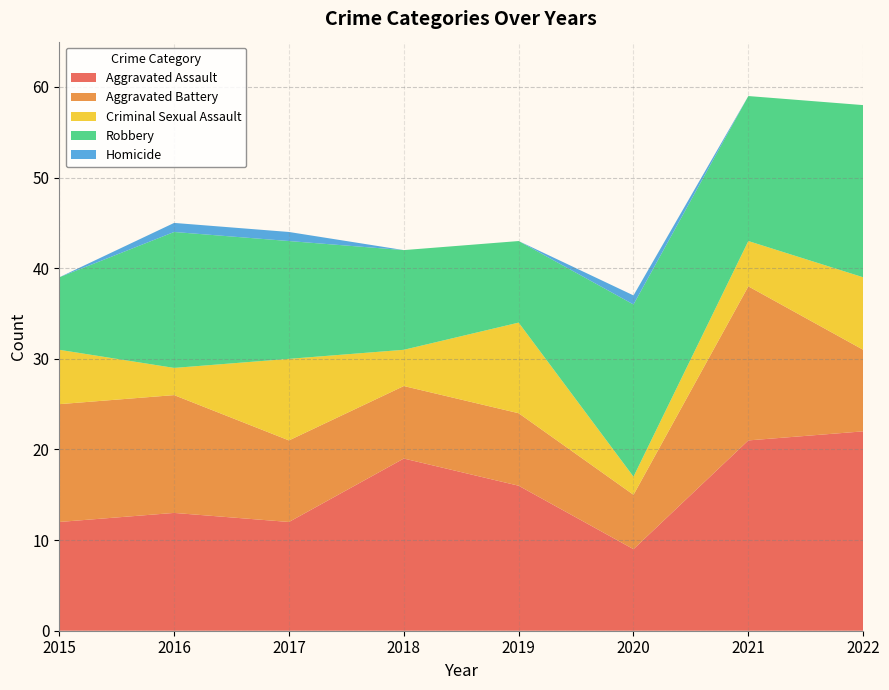

Reading left to right, what are all the values shown in this chart?

Aggravated Assault: 2015=12	2016=13	2017=12	2018=19	2019=16	2020=9	2021=21	2022=22
Aggravated Battery: 2015=13	2016=13	2017=9	2018=8	2019=8	2020=6	2021=17	2022=9
Criminal Sexual Assault: 2015=6	2016=3	2017=9	2018=4	2019=10	2020=2	2021=5	2022=8
Robbery: 2015=8	2016=15	2017=13	2018=11	2019=9	2020=19	2021=16	2022=19
Homicide: 2015=0	2016=1	2017=1	2018=0	2019=0	2020=1	2021=0	2022=0